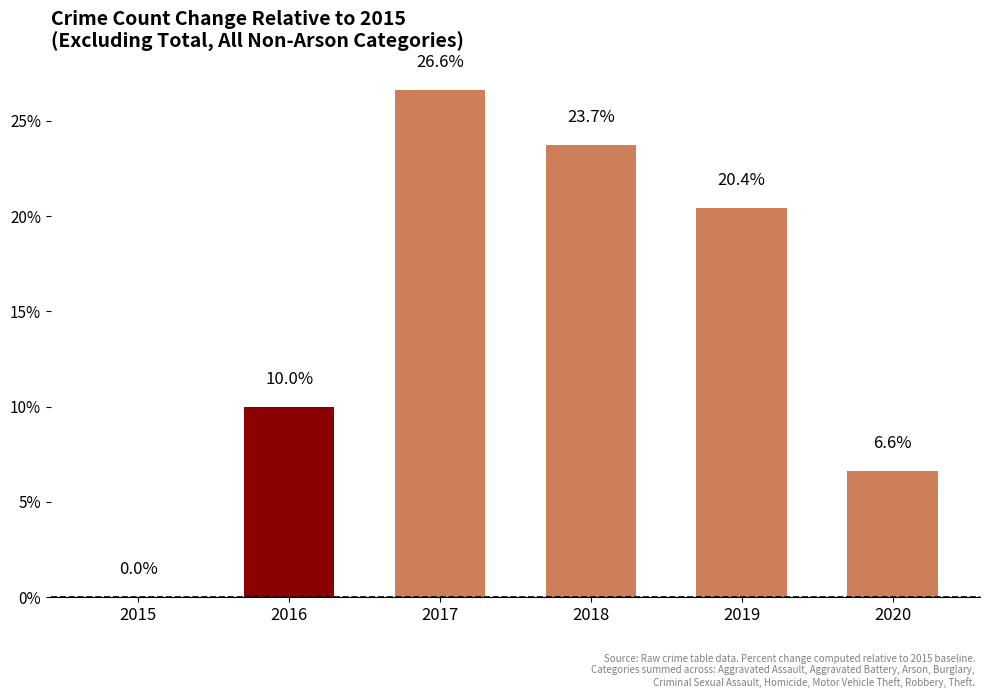

Is it true that the value at 2018 is 23.7?

True